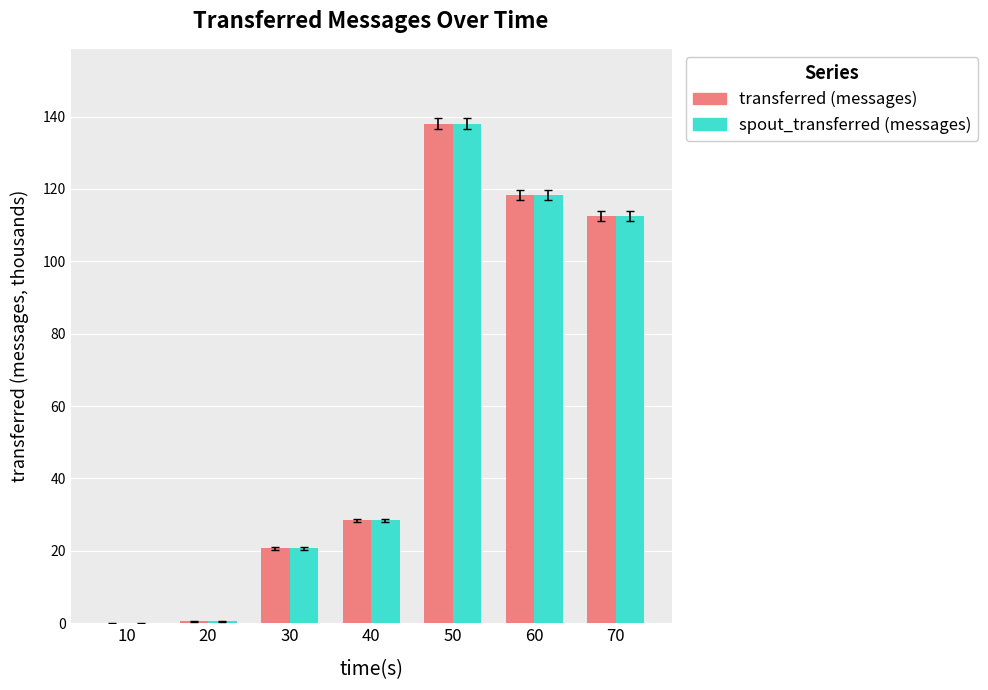

How many groups of bars are there?

7